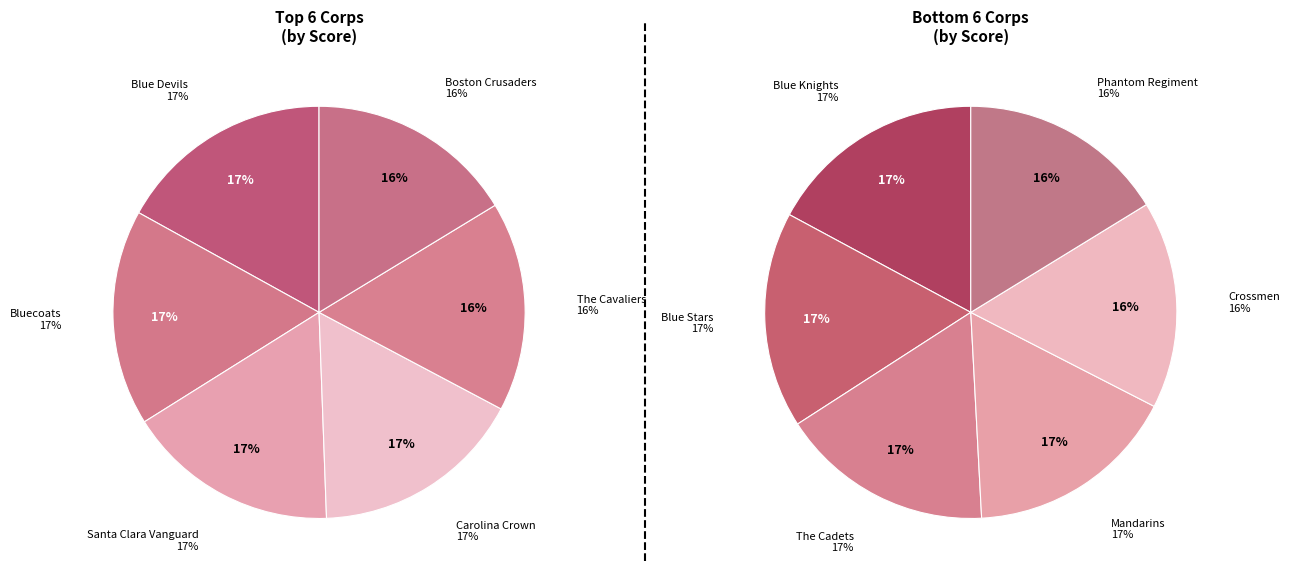

Does Bluecoats represent more than half of the total?

No